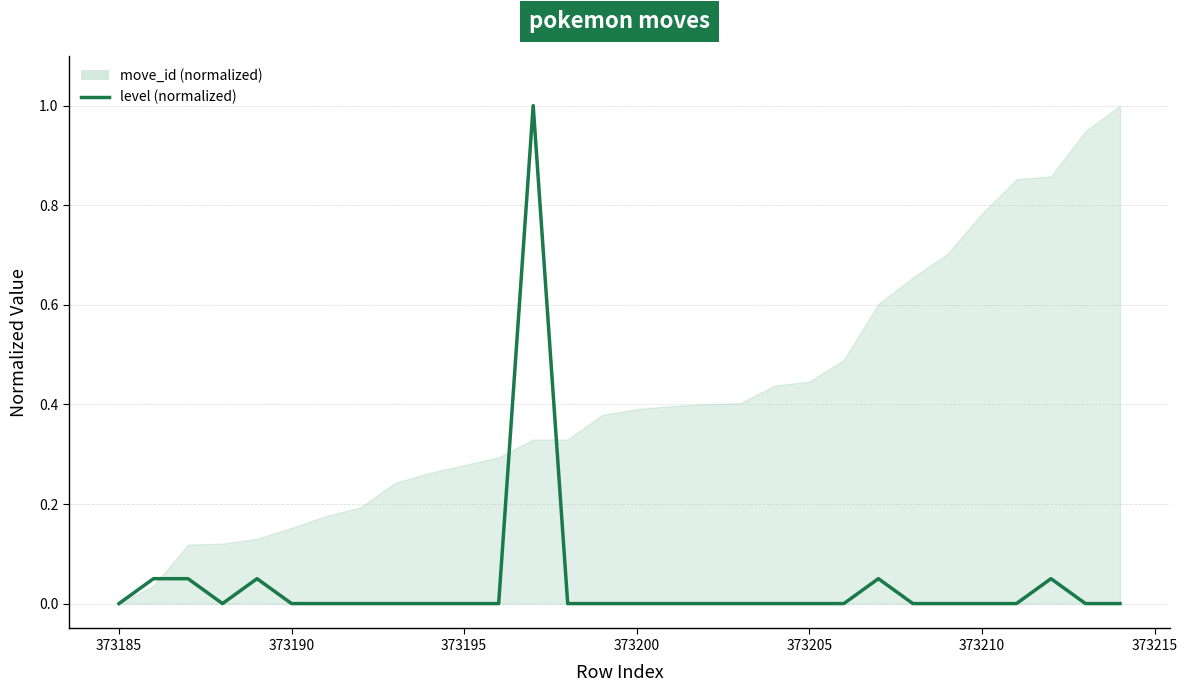

How many points are higher than both their immediate neighbors (excluding endpoints)?

4